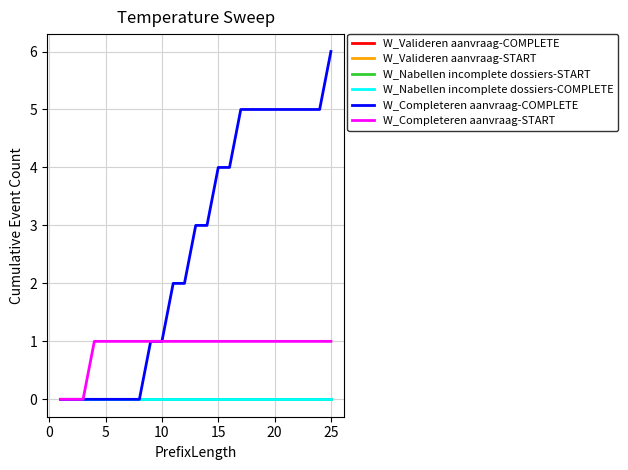

What is the value of the W_Completeren aanvraag-START point at the 11th from the left?

1